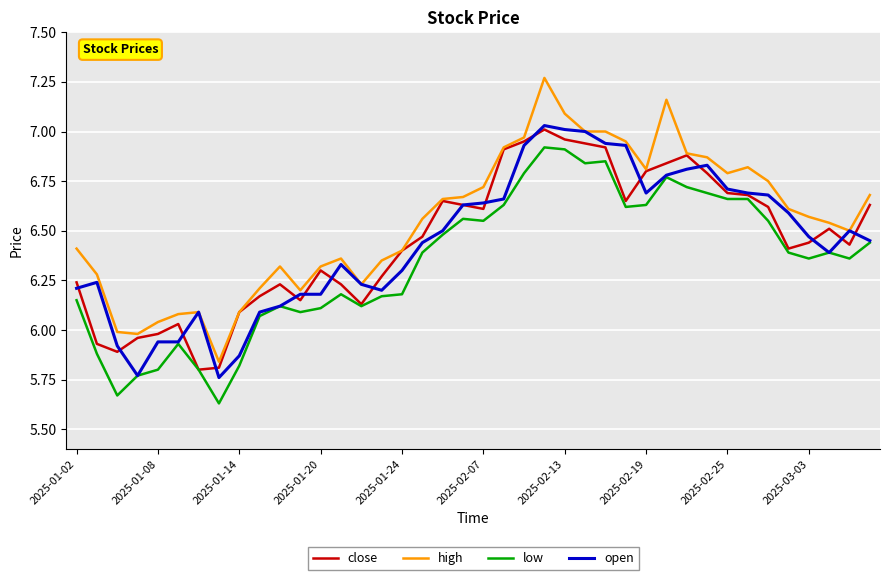

What is the difference between the maximum and second lowest values in the high series?

1.3